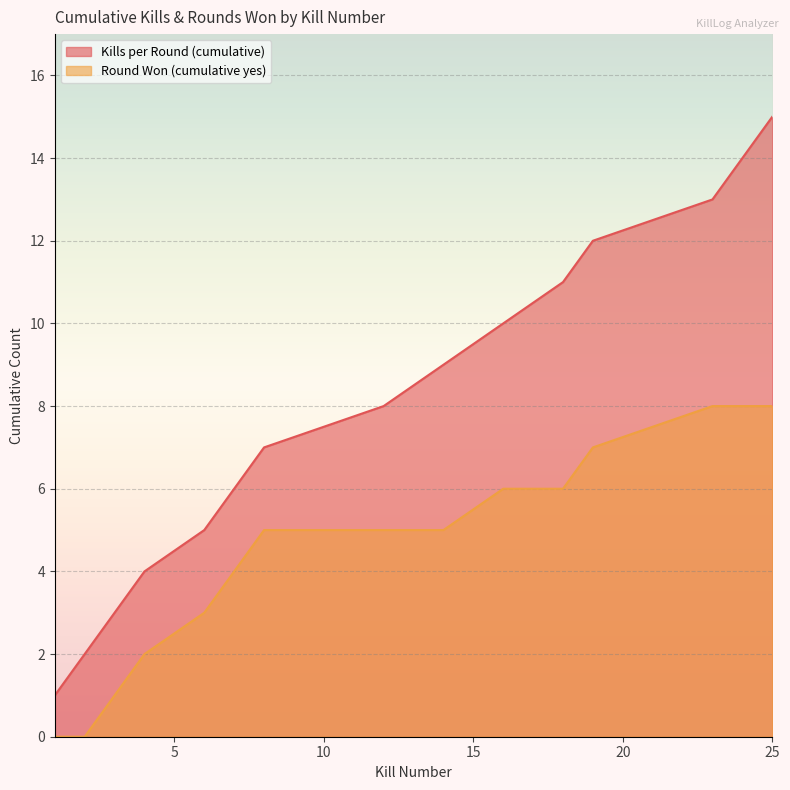

True or false: Round Won (cumulative yes) and Kills per Round (cumulative) intersect in this chart.

False